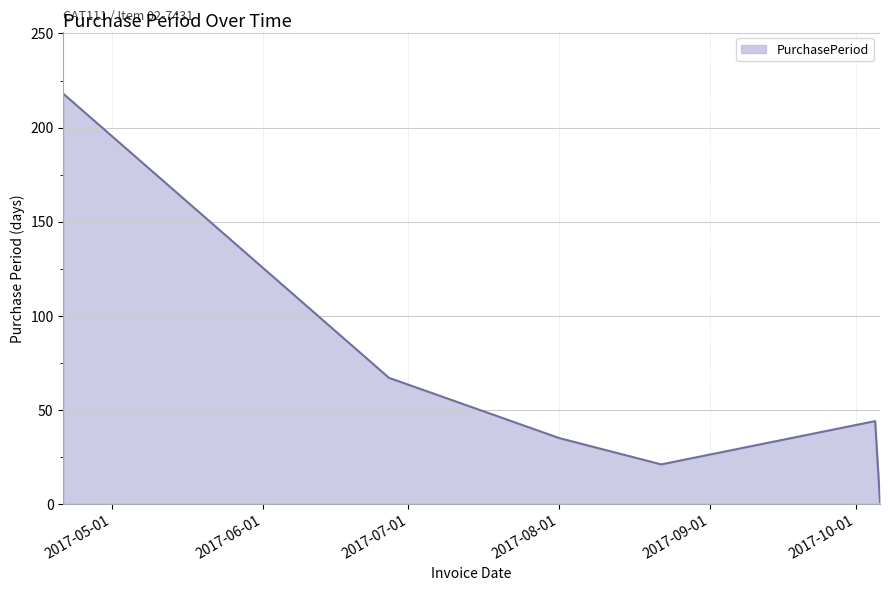

Reading left to right, extract all data points from this chart.

218	67	35	21	44	1